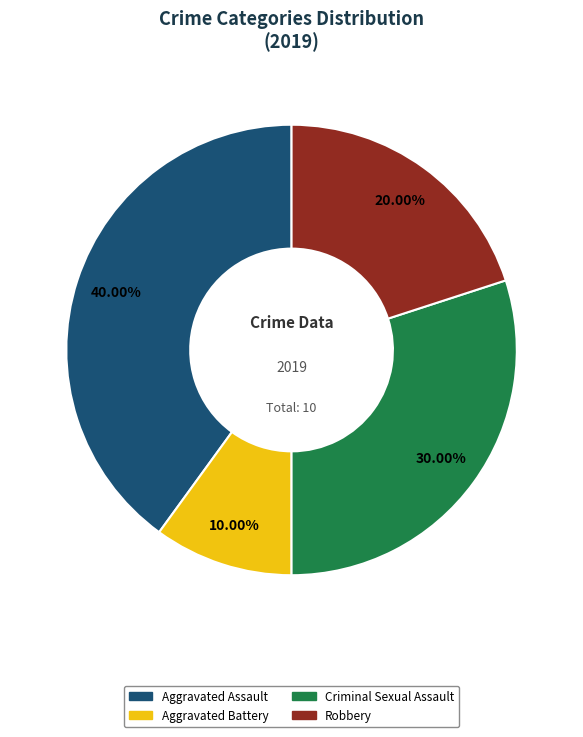

Is there a majority slice in this chart?

No